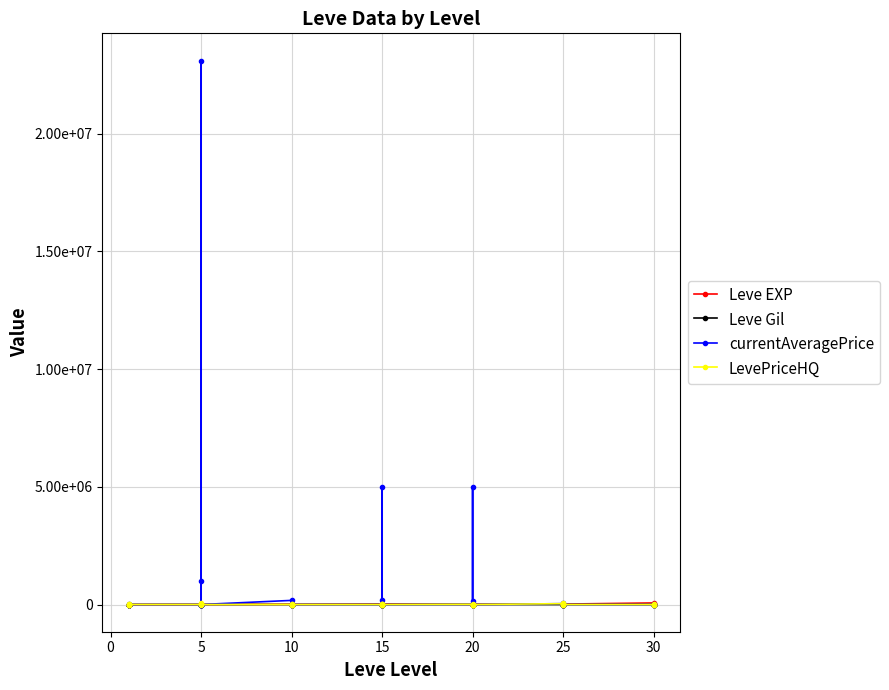

At 15, list the series in order from largest to smallest.

Leve EXP, Leve Gil, currentAveragePrice, LevePriceHQ